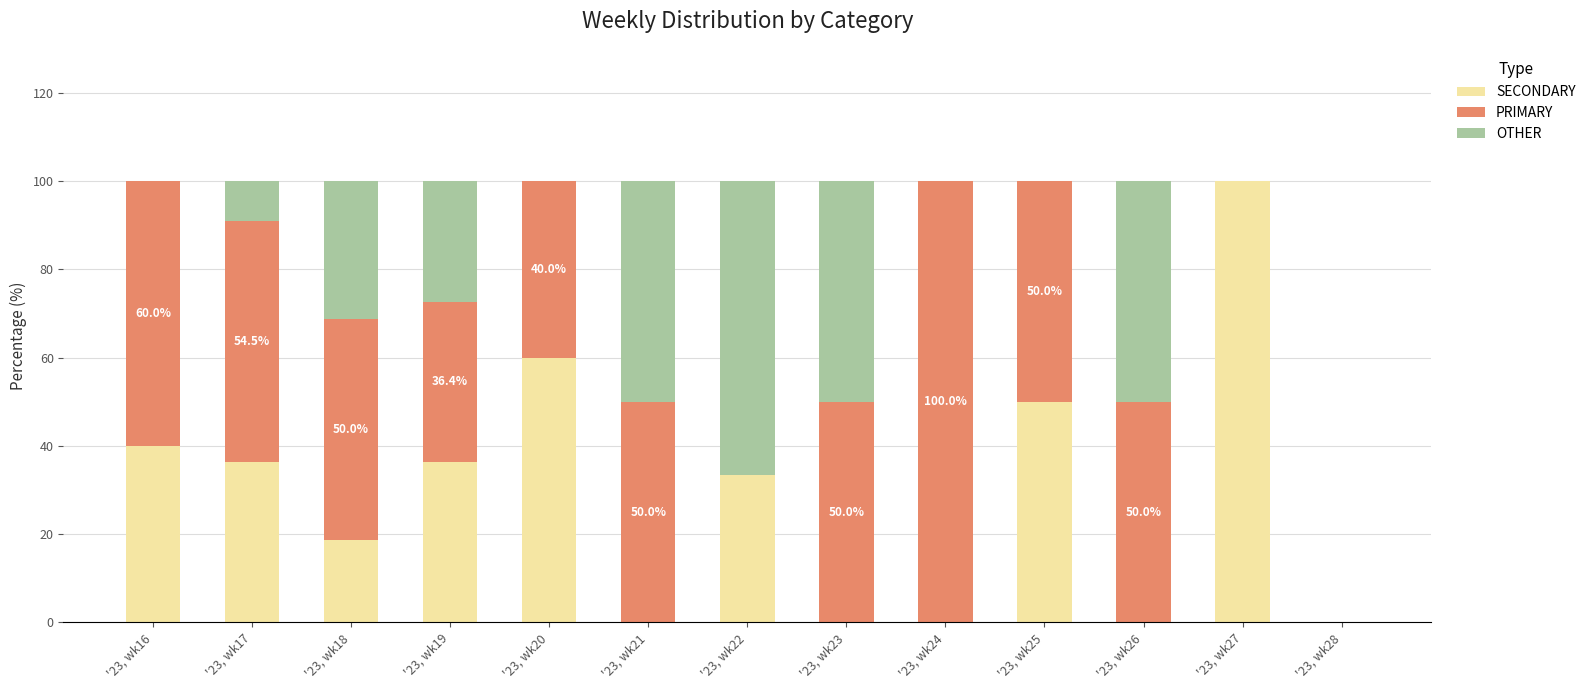

What is the sum of the SECONDARY values at '23, wk20 and '23, wk16?

100.0